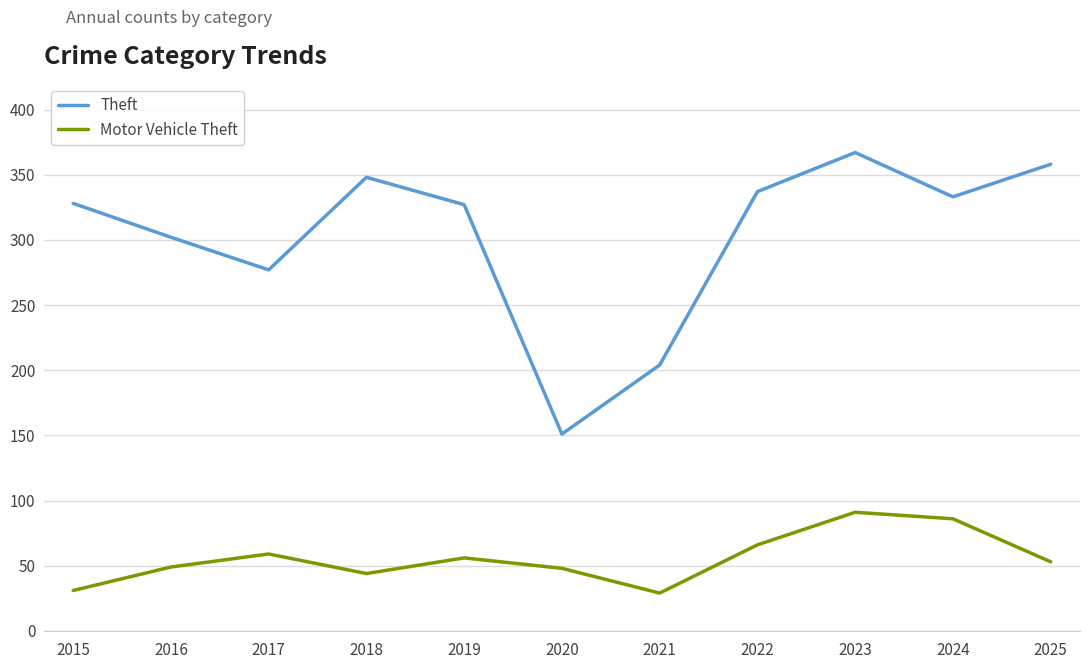

Which series has the widest spread of values?

Theft